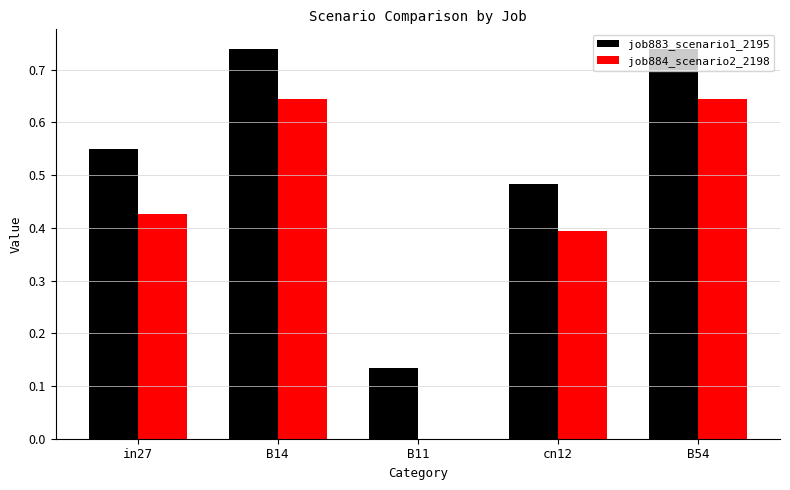

What is the sum of all job883_scenario1_2195 values?

2.6